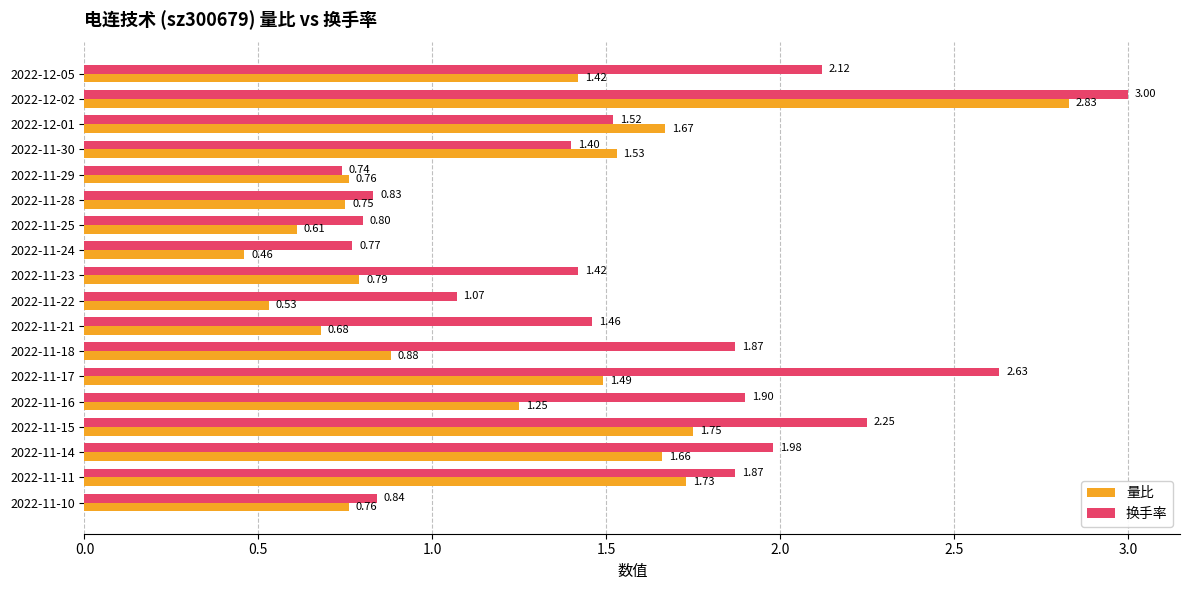

What is the difference between the second highest and second lowest values in the 换手率 series?

1.9